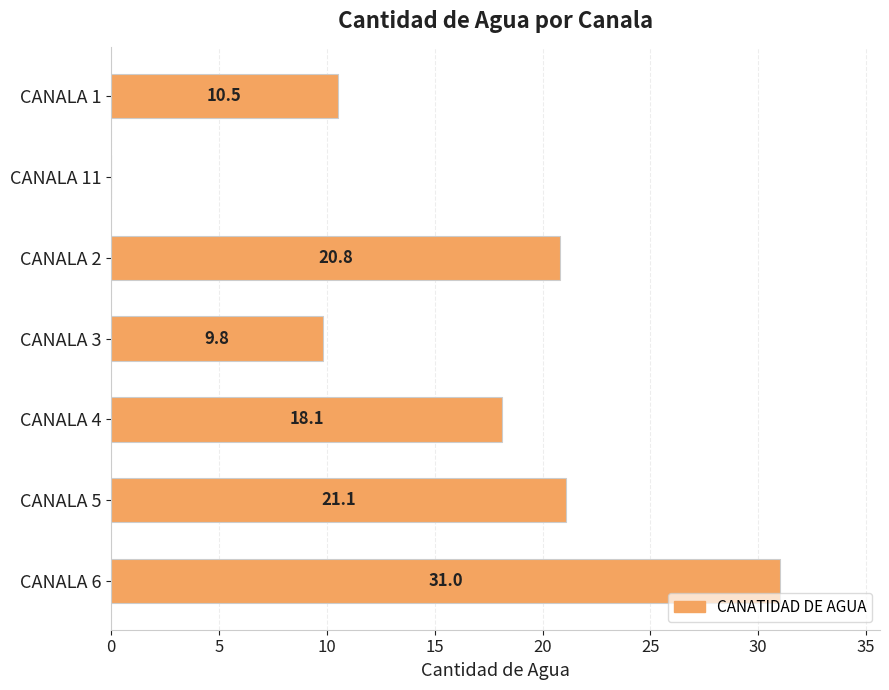

At which label is the value closest to 15?

CANALA 4